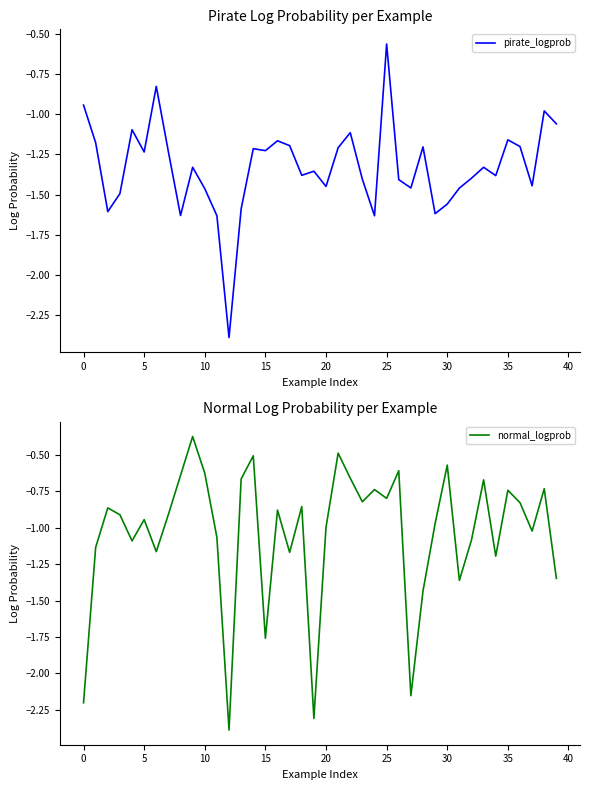

The value of normal_logprob at 15 is -0.4. True or false?

False